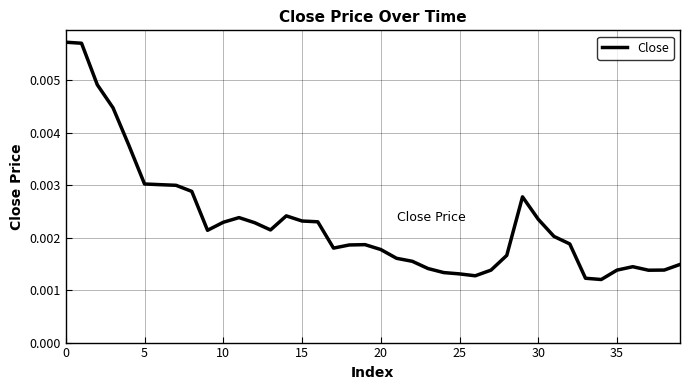

Count the number of categories in the chart.

40